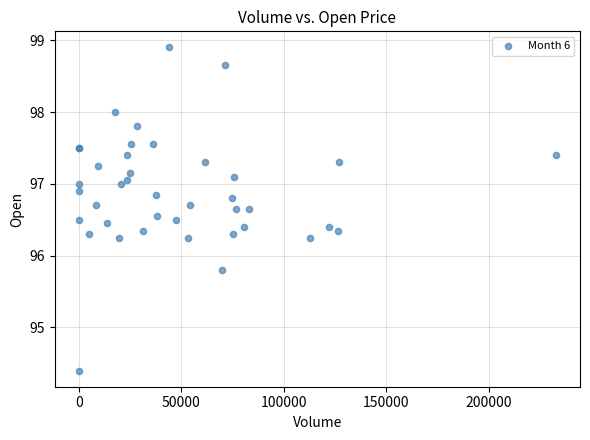

What Y value in the scatter plot is closest to 96?

95.8